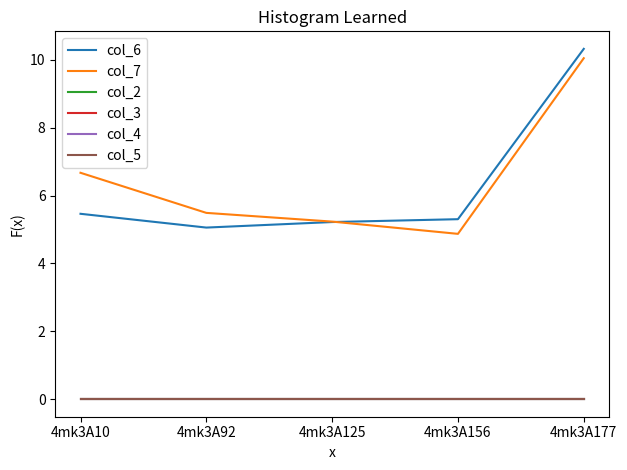

Does the chart have visible grid lines?

No